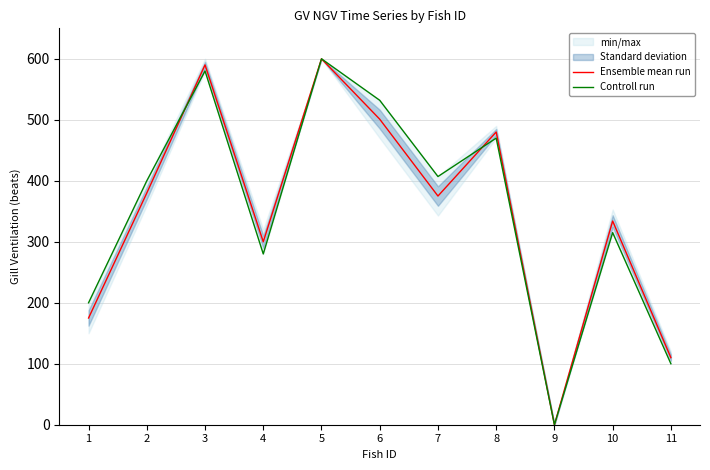

Is it true that Controll run equals 315 at 10?

True